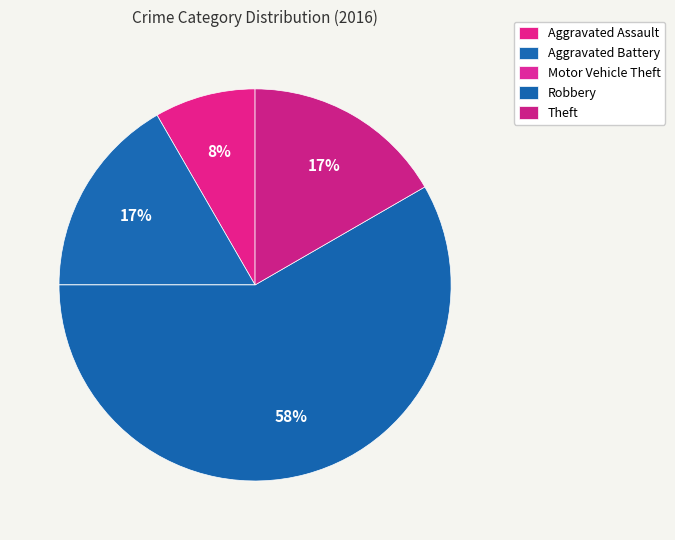

How much of the chart is everything except Robbery?

41.7%